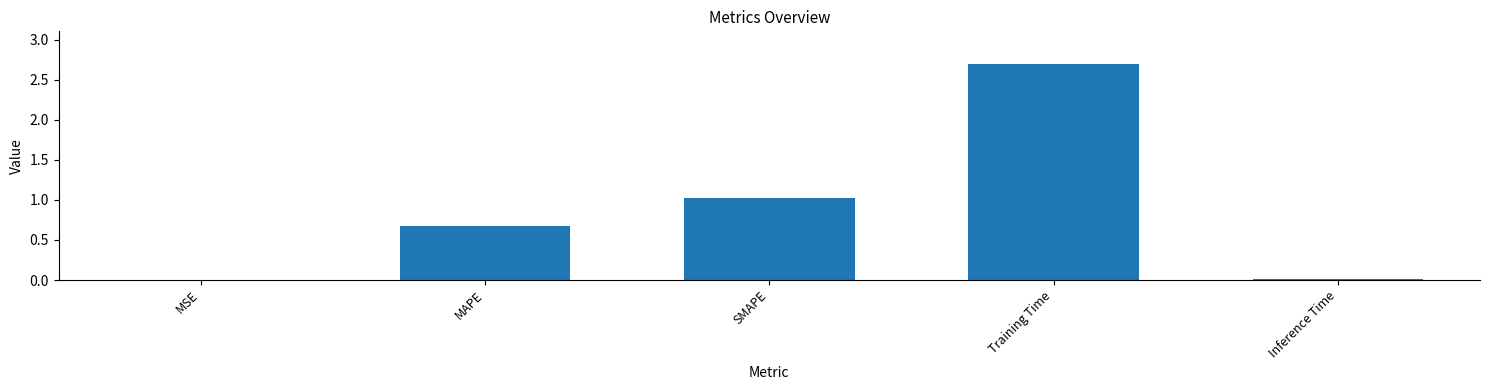

Which has a higher value, MAPE or SMAPE?

SMAPE